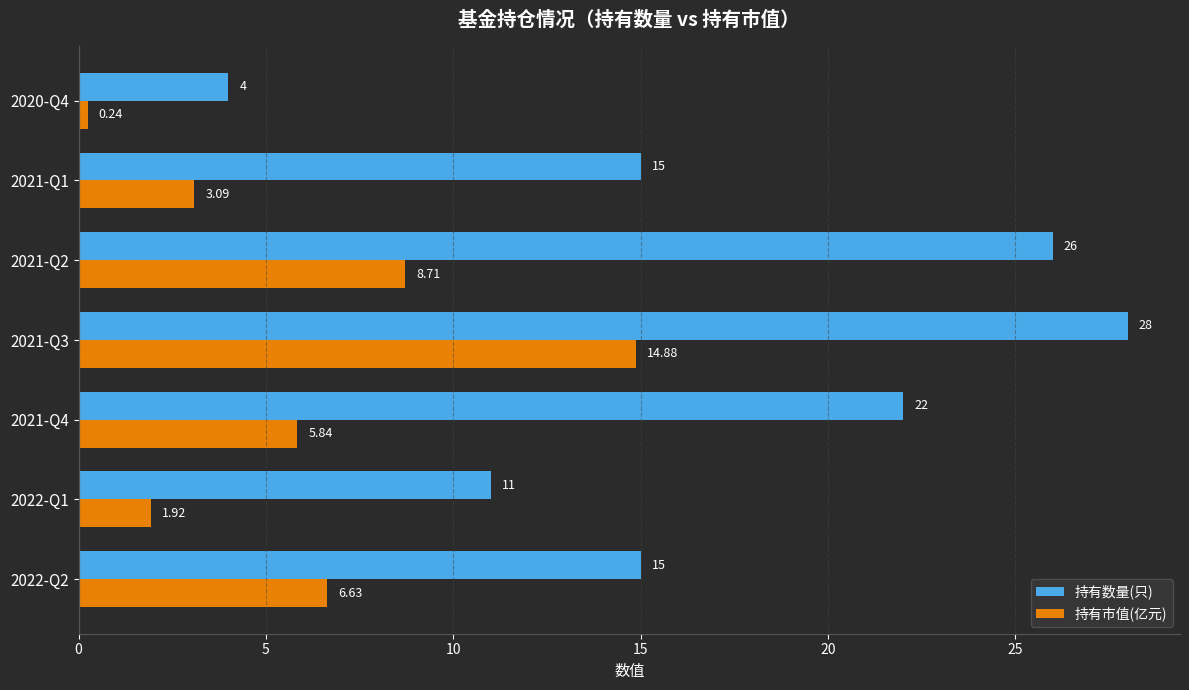

What is the sum of all 持有数量(只) values?

121.0